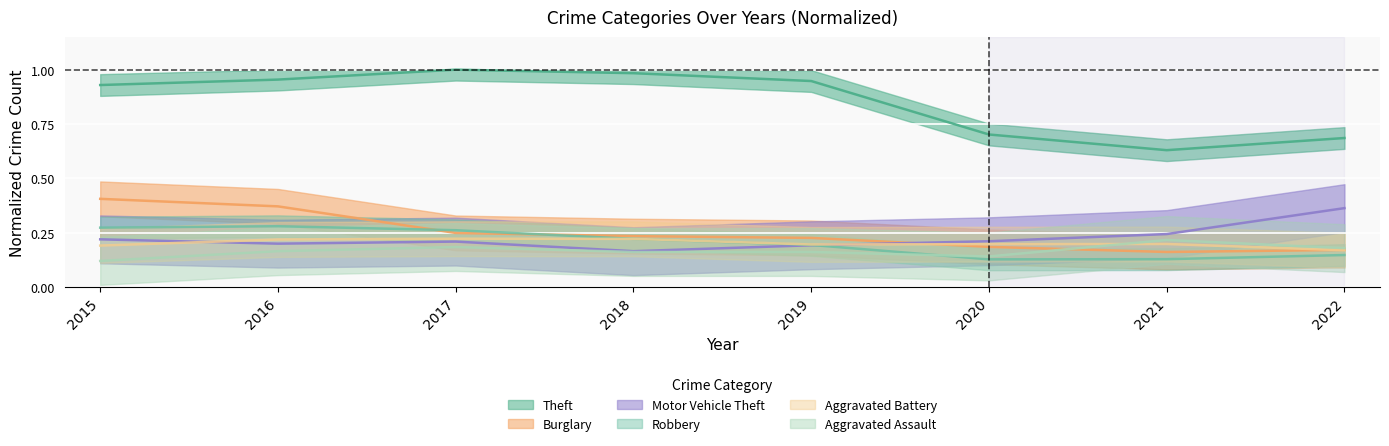

At which category does Aggravated Assault reach its first local valley?

2020